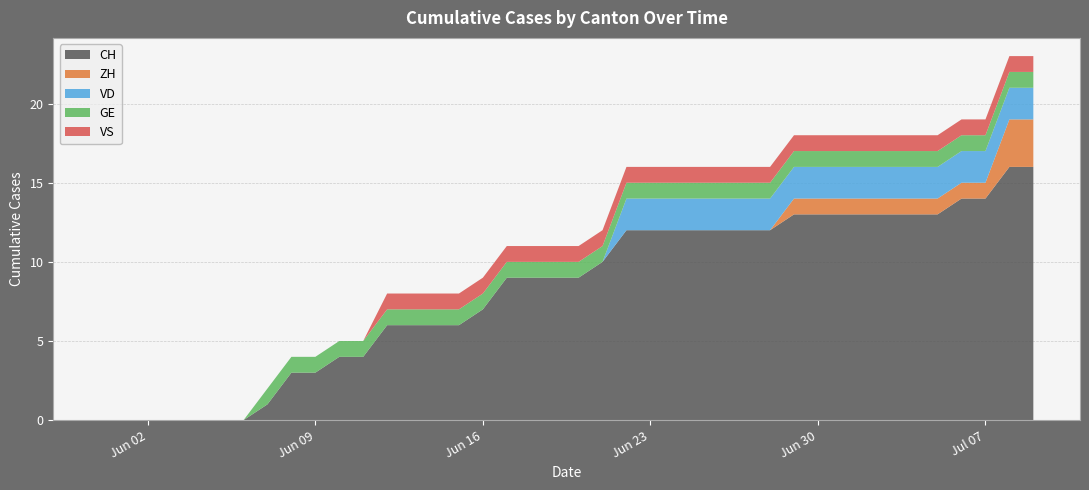

Reading left to right, extract all data points from this chart.

CH: 0	0	0	0	0	0	0	1	3	3	4	4	6	6	6	6	7	9	9	9	9	10	12	12	12	12	12	12	12	13	13	13	13	13	13	13	14	14	16	16
ZH: 0	0	0	0	0	0	0	0	0	0	0	0	0	0	0	0	0	0	0	0	0	0	0	0	0	0	0	0	0	1	1	1	1	1	1	1	1	1	3	3
VD: 0	0	0	0	0	0	0	0	0	0	0	0	0	0	0	0	0	0	0	0	0	0	2	2	2	2	2	2	2	2	2	2	2	2	2	2	2	2	2	2
GE: 0	0	0	0	0	0	0	1	1	1	1	1	1	1	1	1	1	1	1	1	1	1	1	1	1	1	1	1	1	1	1	1	1	1	1	1	1	1	1	1
VS: 0	0	0	0	0	0	0	0	0	0	0	0	1	1	1	1	1	1	1	1	1	1	1	1	1	1	1	1	1	1	1	1	1	1	1	1	1	1	1	1